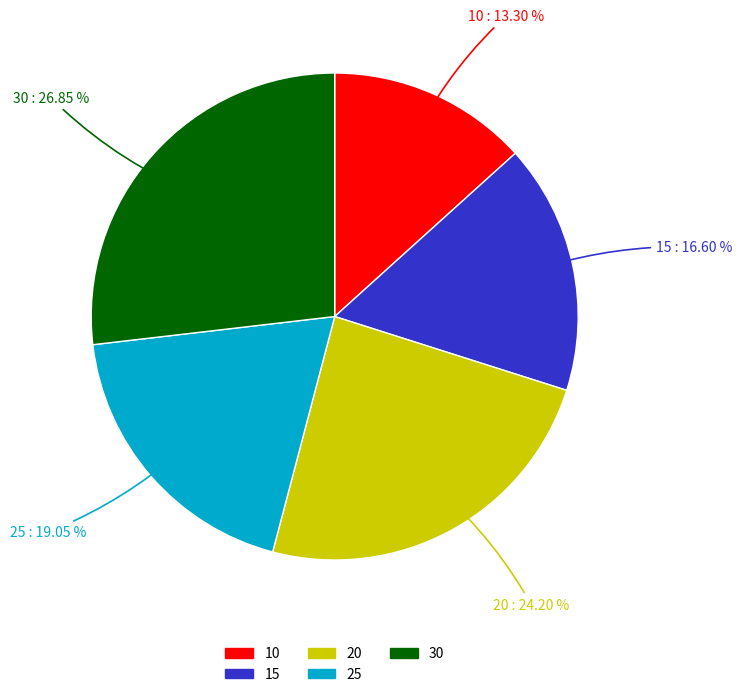

To the nearest percent, what portion does 10 represent?

13%